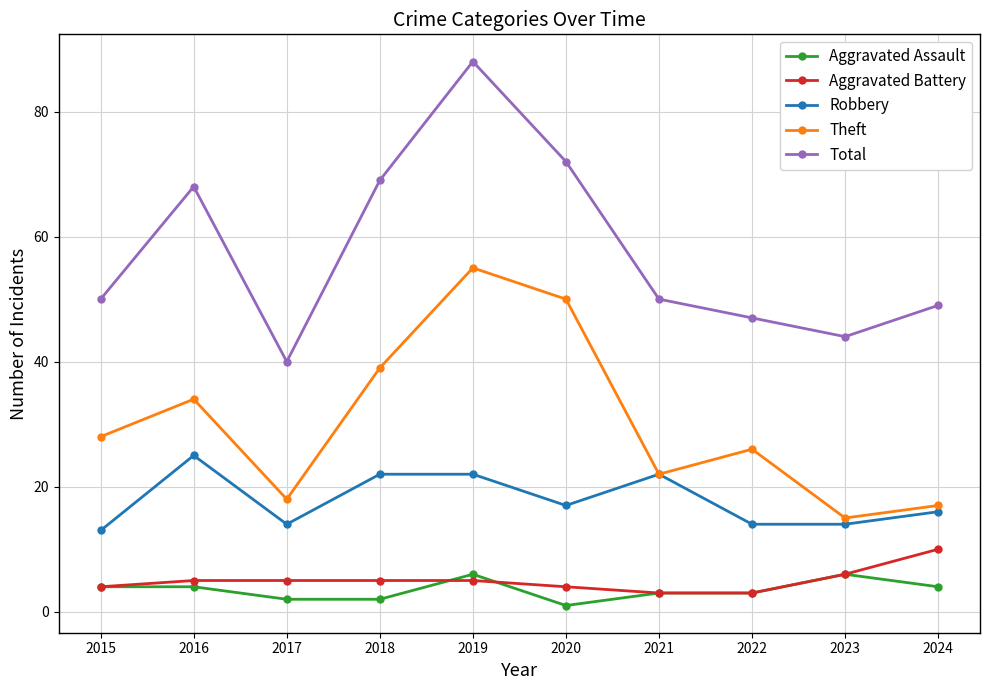

What is the value of the Aggravated Battery point at the 2nd from the left?

5